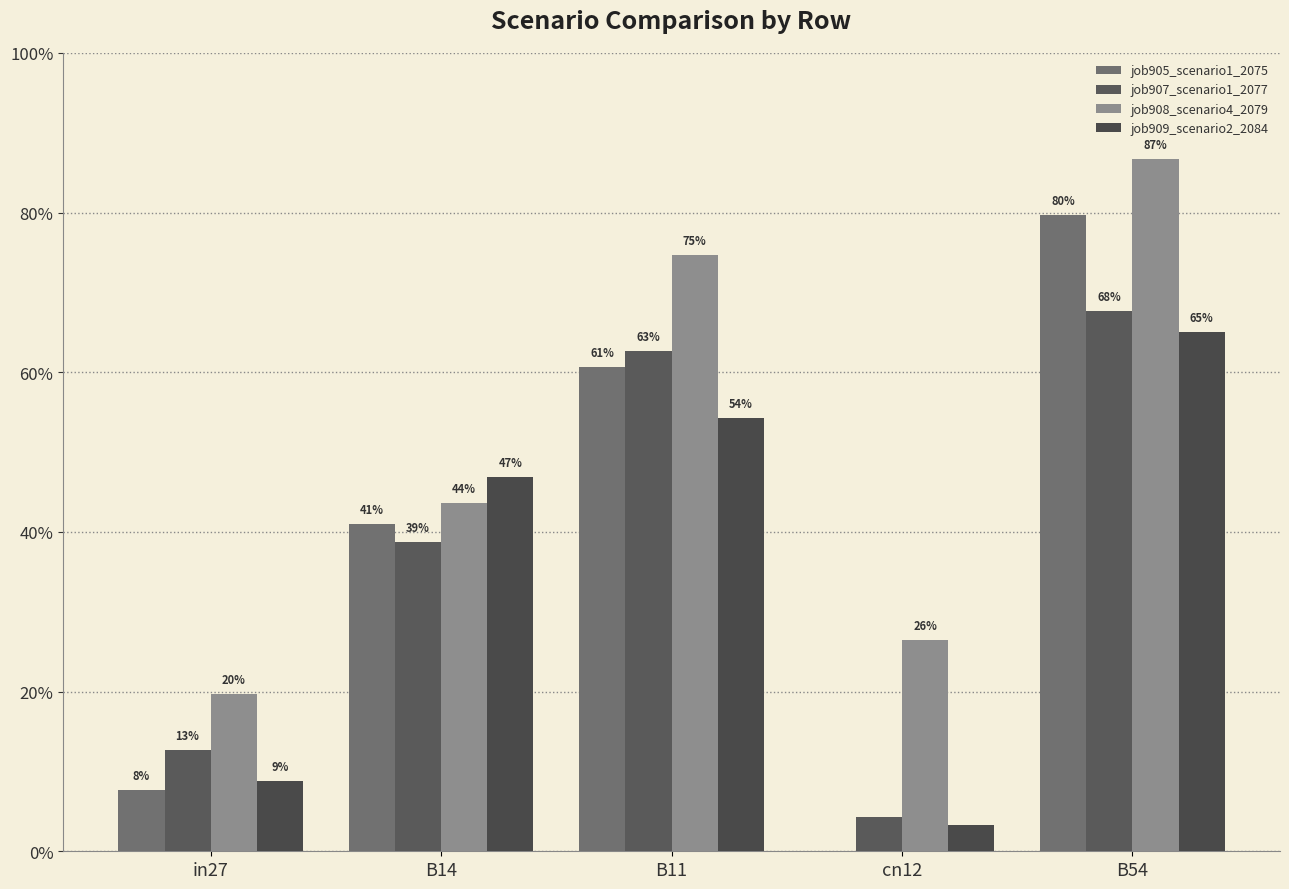

Does the chart contain stacked bars?

No